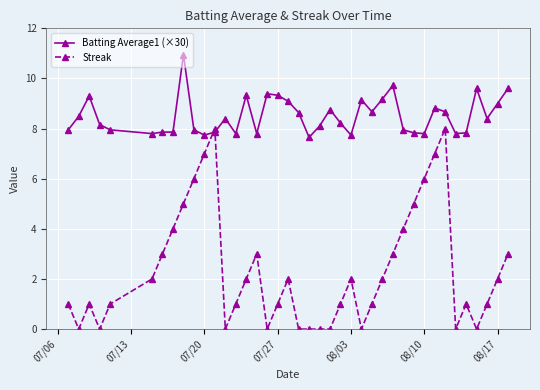

Does the chart have visible grid lines?

Yes